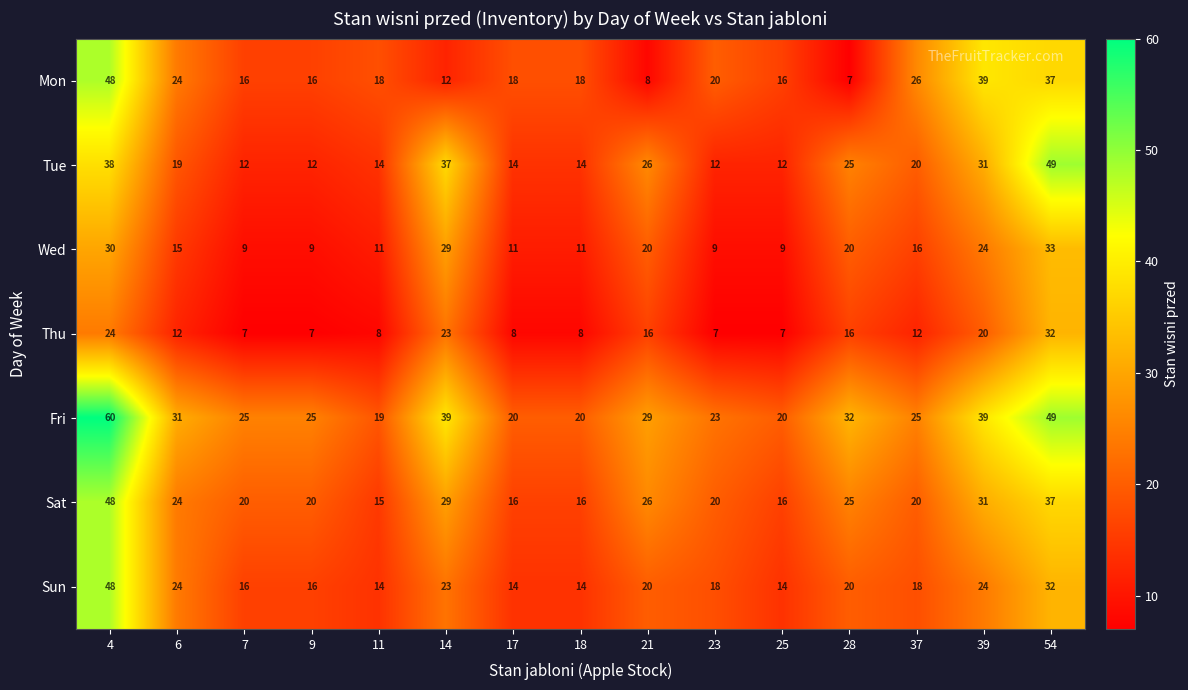

What is the difference between the maximum and minimum values in the Tue series?

37